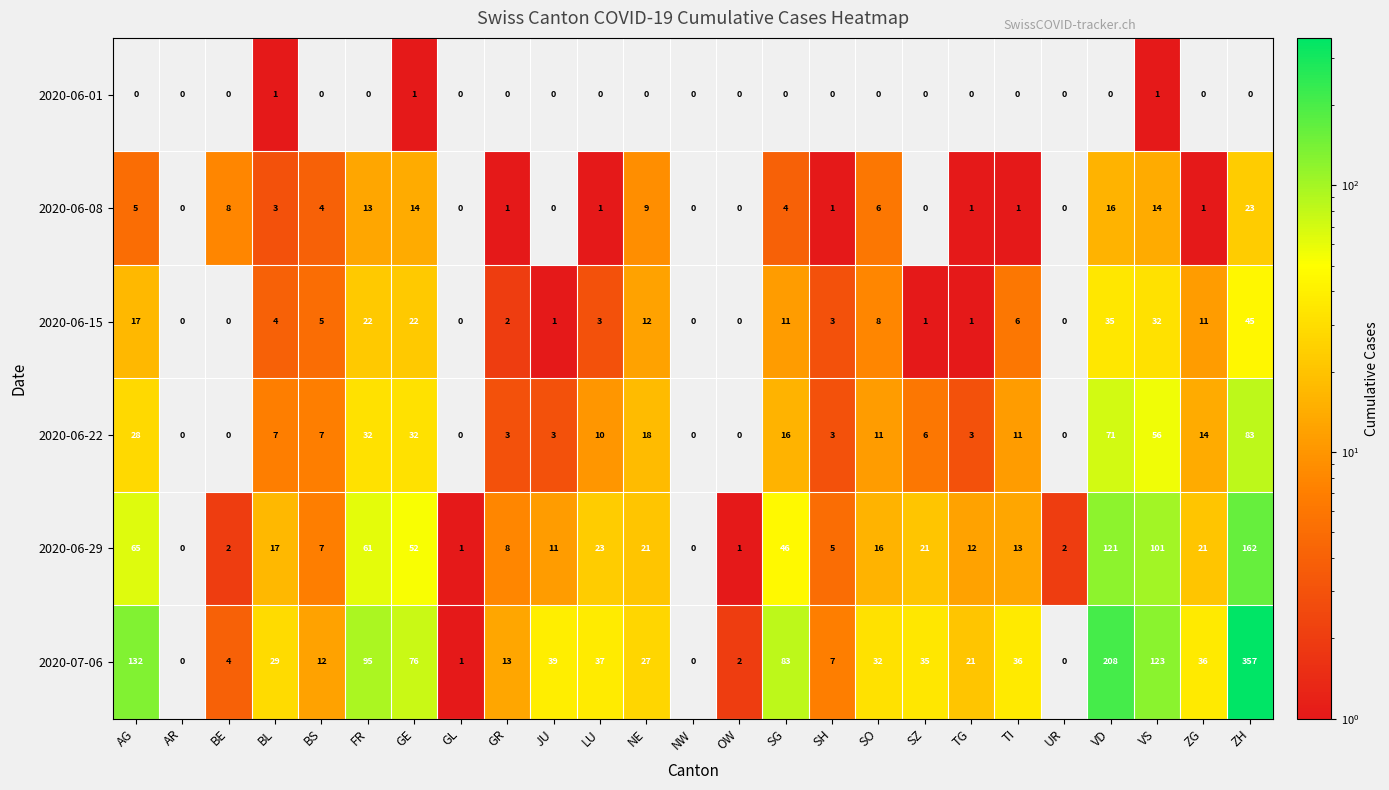

What is the maximum value for 2020-06-15?

45